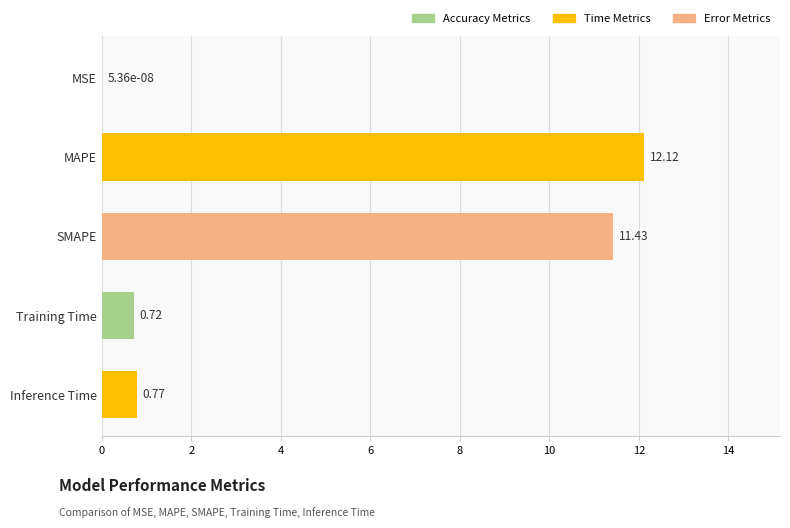

Where is the data nearest to the value 6?

Inference Time